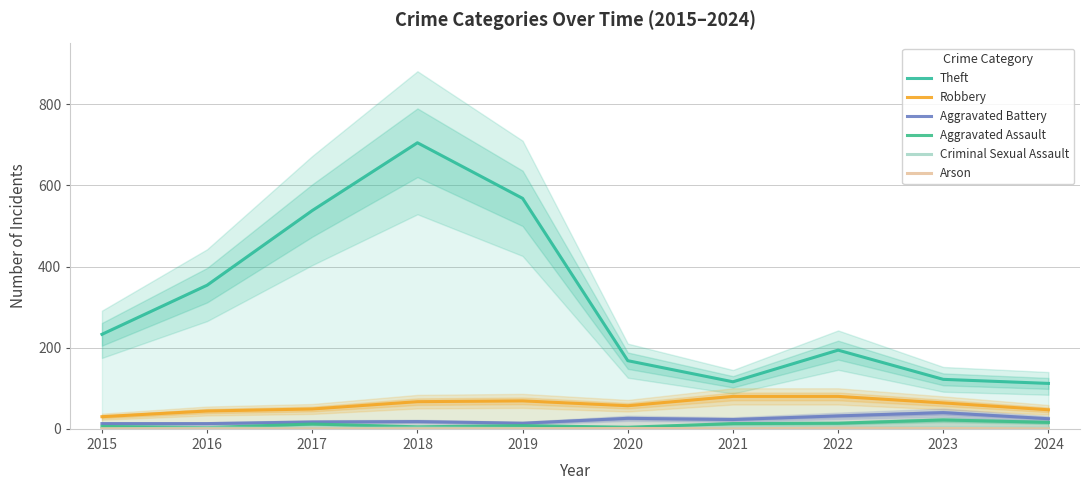

Which series has the widest spread of values?

Theft